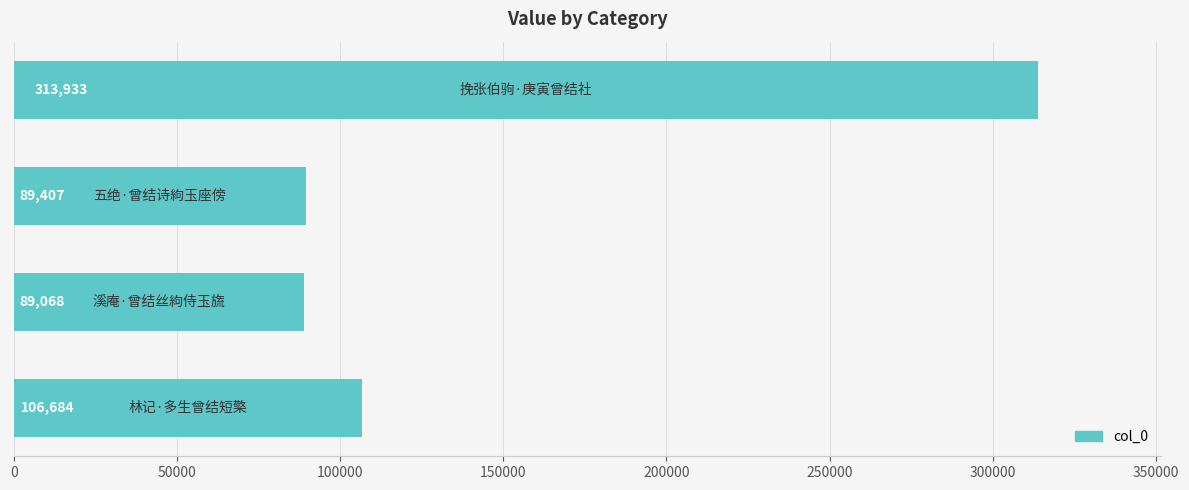

What is the average value?

149773